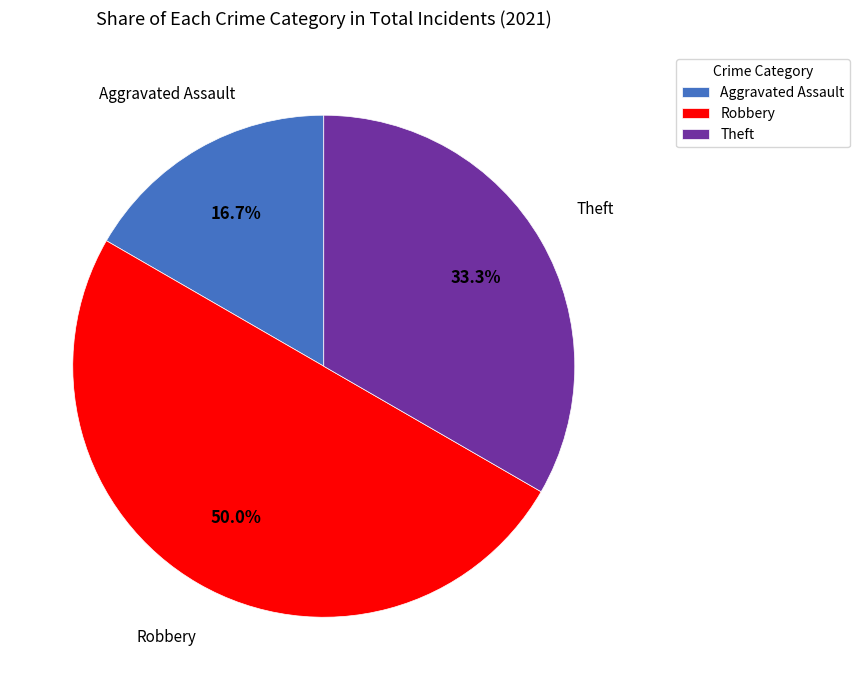

Is Aggravated Assault the majority of the pie?

No